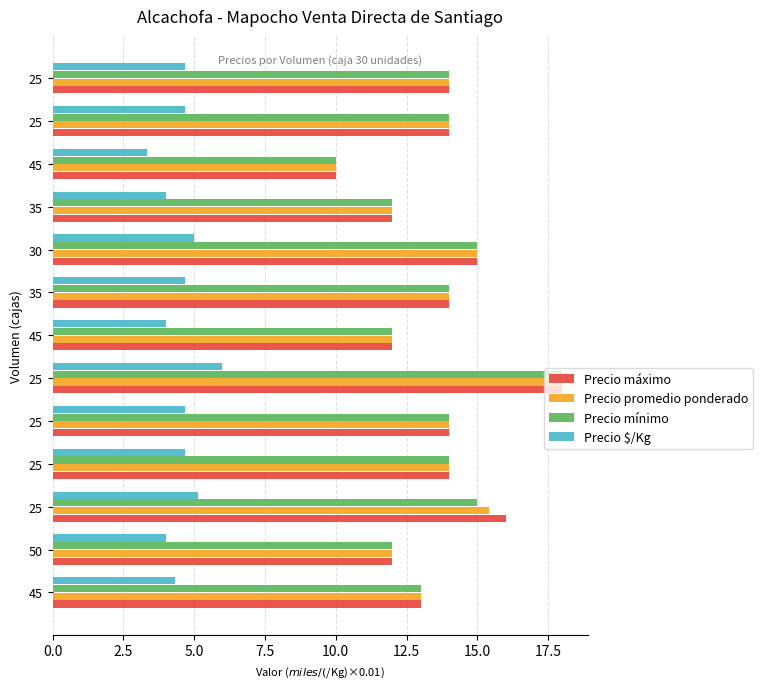

What are all the series names shown in the legend?

Precio máximo, Precio promedio ponderado, Precio mínimo, Precio $/Kg